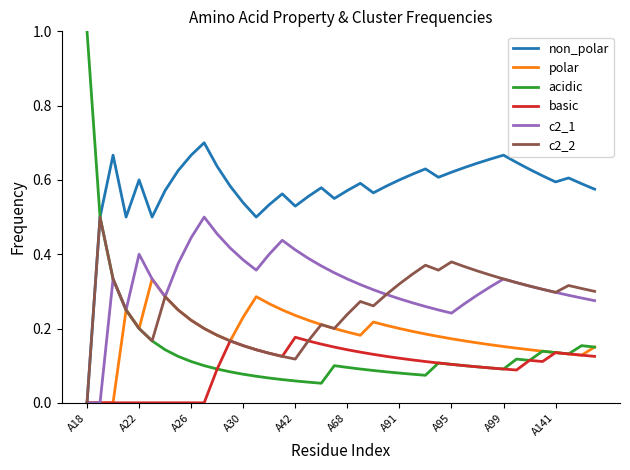

Which series has the largest range (max minus min)?

acidic